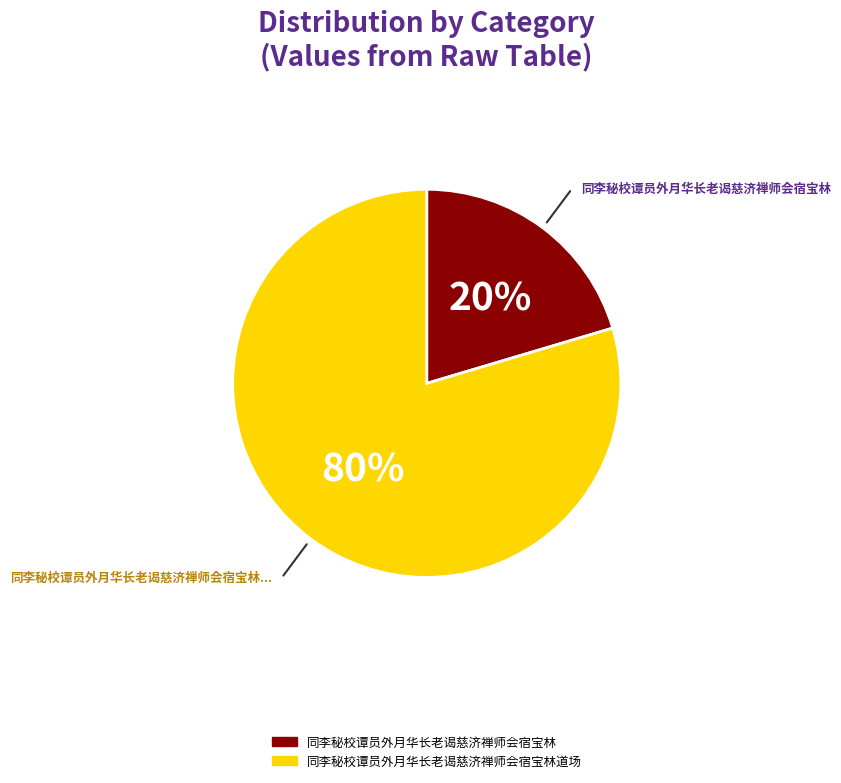

Is there any slice that represents more than half of the pie?

Yes